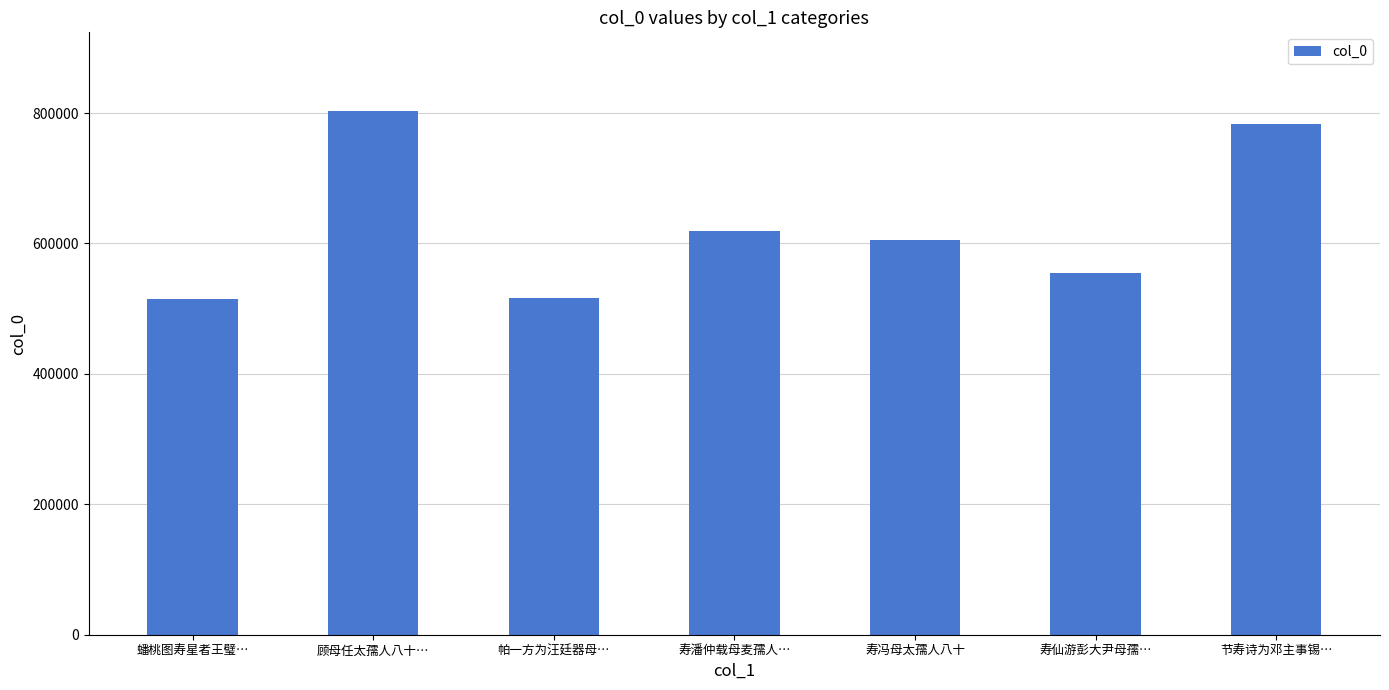

What is the difference between the second highest and second lowest values?

266778